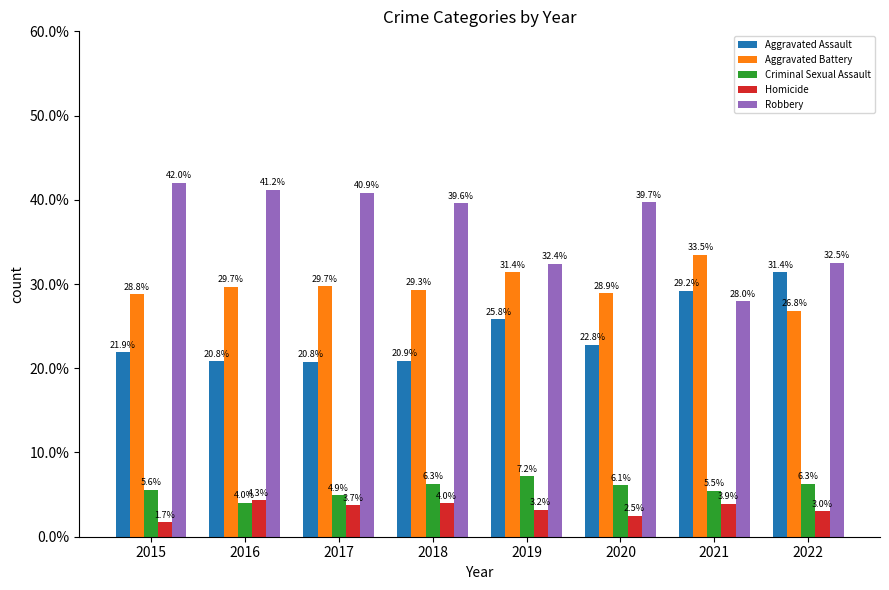

Which series has the largest range (max minus min)?

Robbery